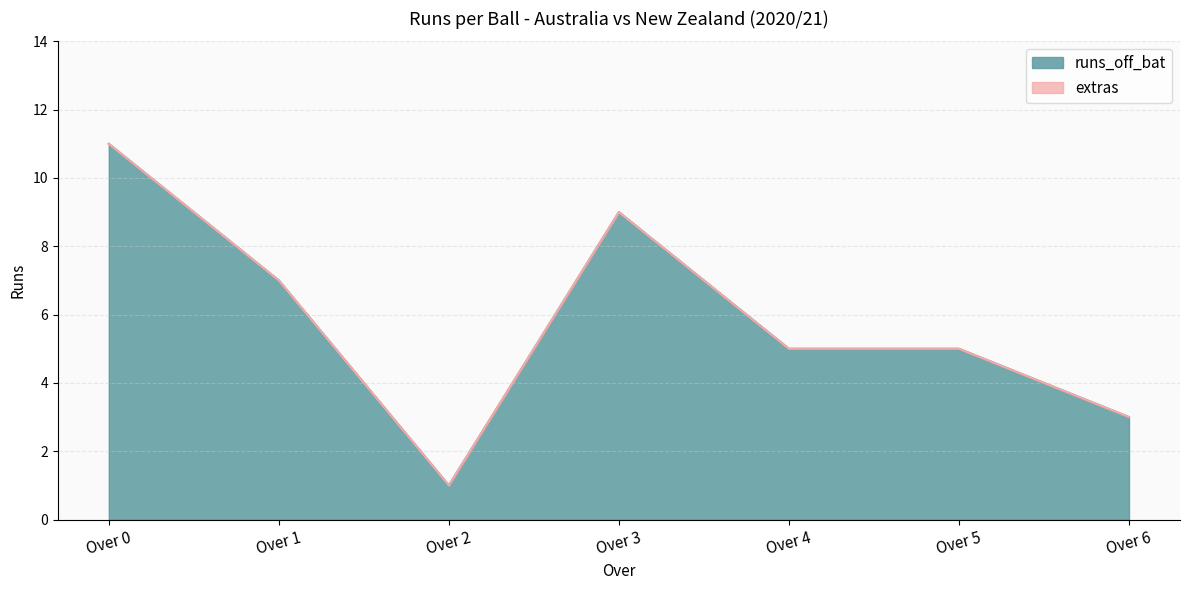

Does the chart display data point markers on the line(s)?

No